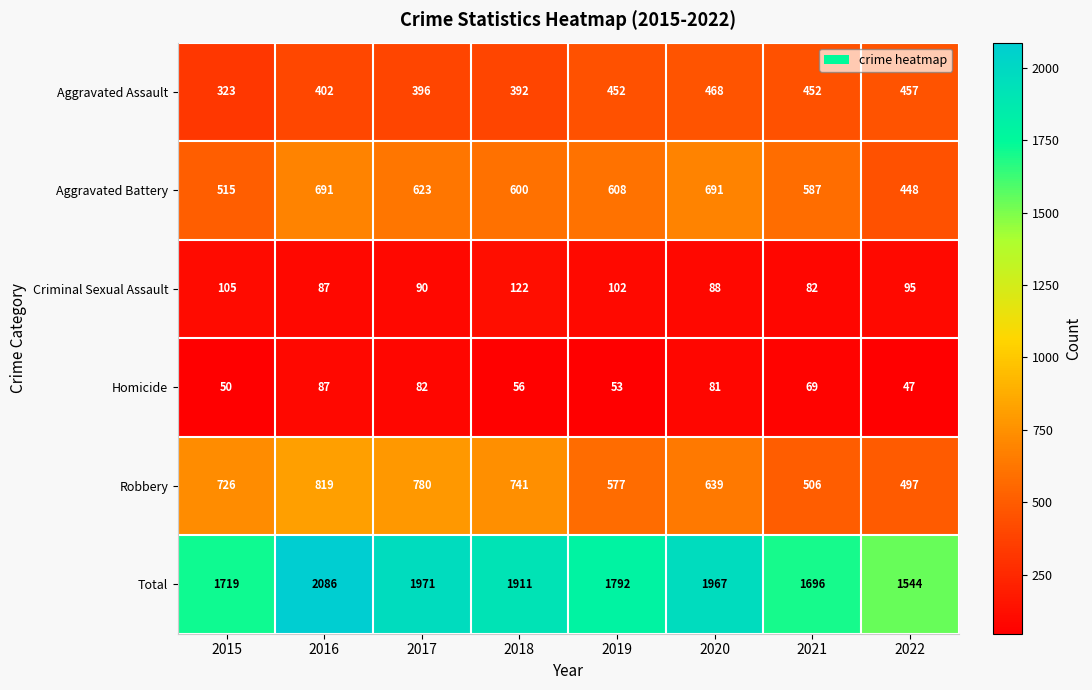

The Homicide series shows 20 at 2015. True or false?

False